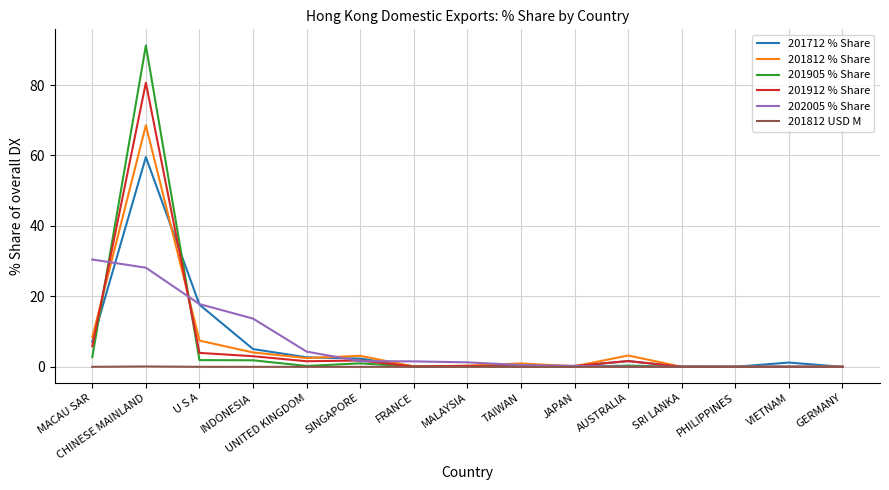

At how many categories does at least one series exceed 81?

1